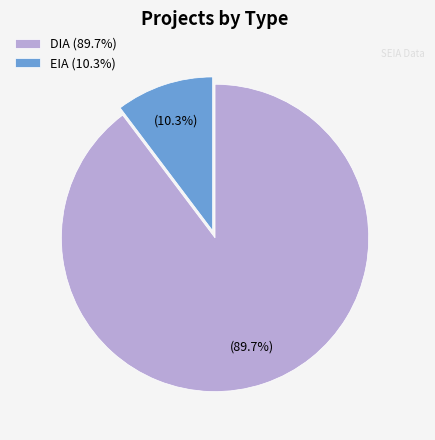

Approximately how many times larger is the value at DIA compared to EIA?

8.7